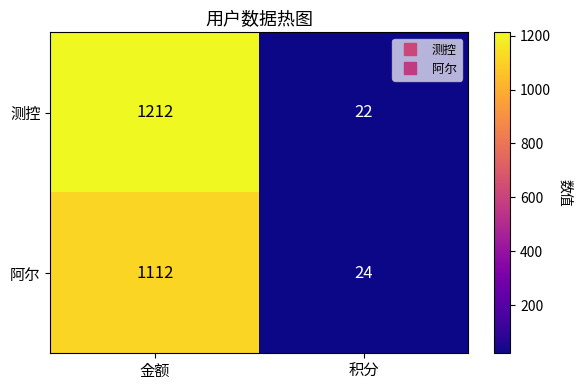

What is the difference between the highest and lowest values at 金额?

100